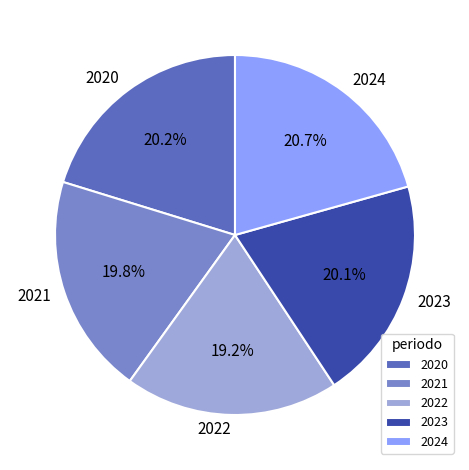

Which has a higher value, 2021 or 2022?

2021